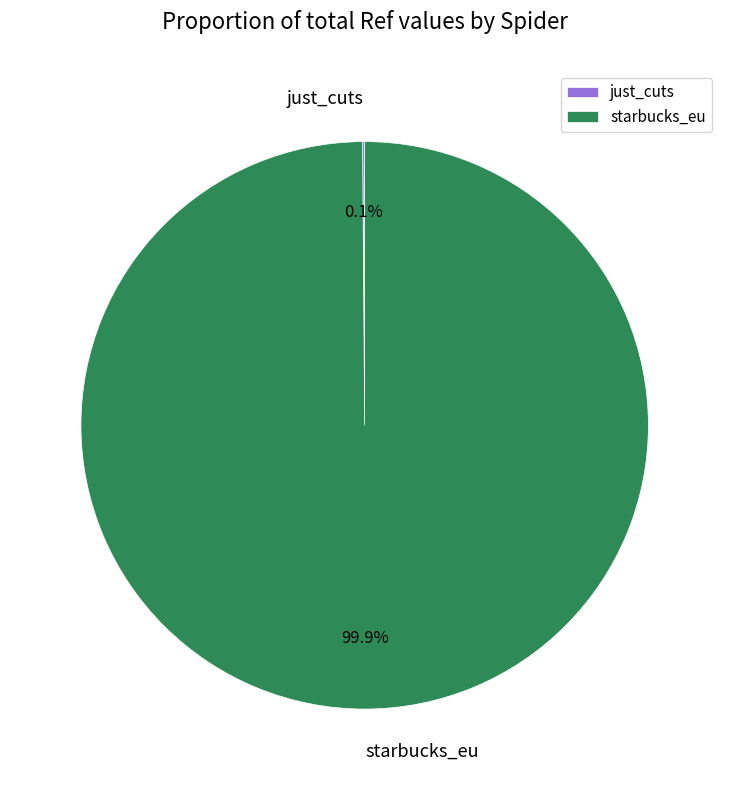

Which category has the biggest portion of the pie?

starbucks_eu